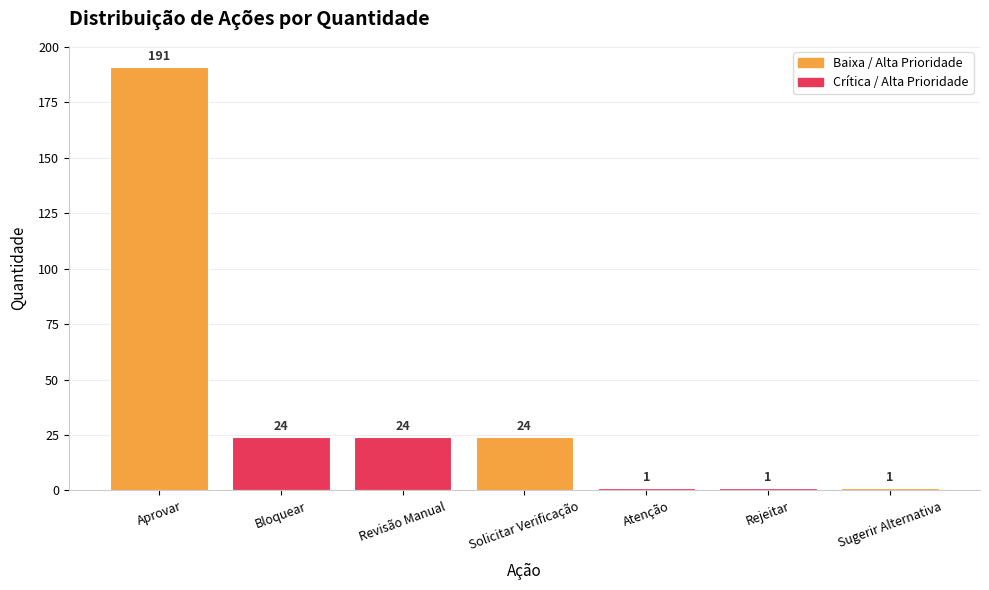

What is the difference between the maximum and second lowest values?

190